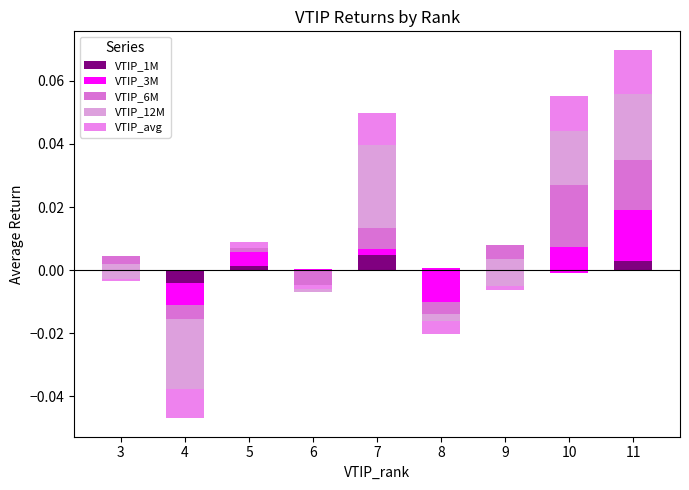

At which category does the chart reach its peak across all series?

7